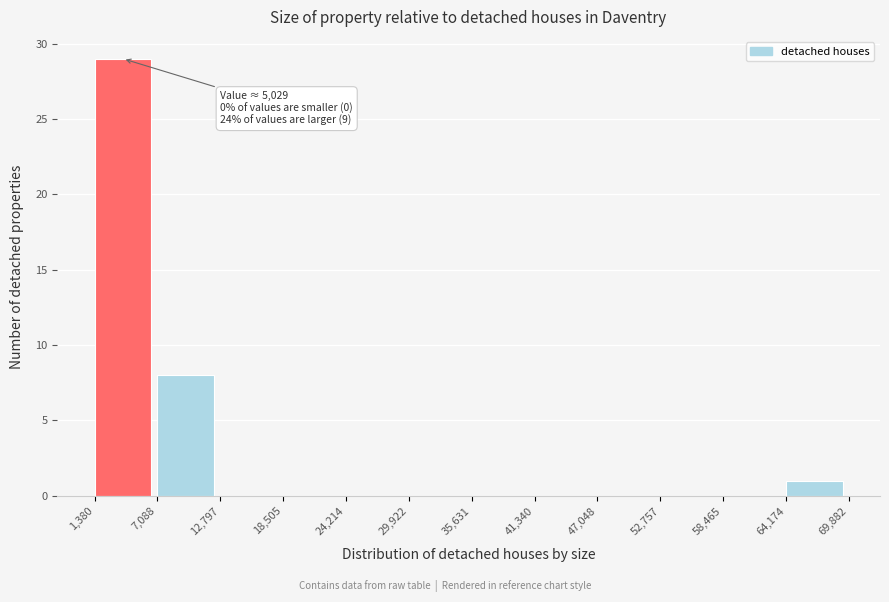

Over which range of the x-axis is the bar tallest?

1,380 to 7,088